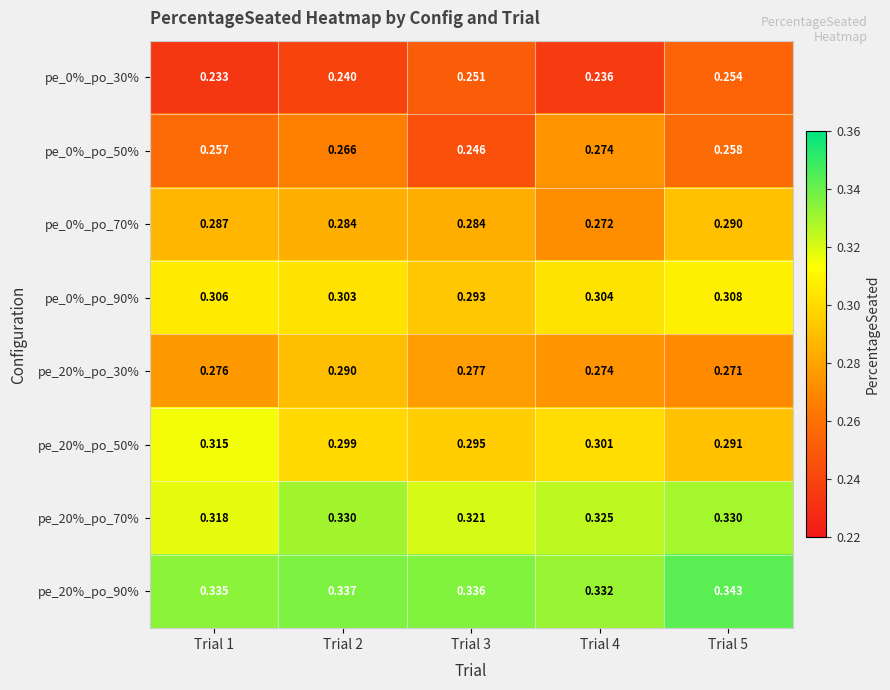

Is the value of pe_20%_po_70% at Trial 1 greater than the value of pe_0%_po_70% at Trial 1?

Yes